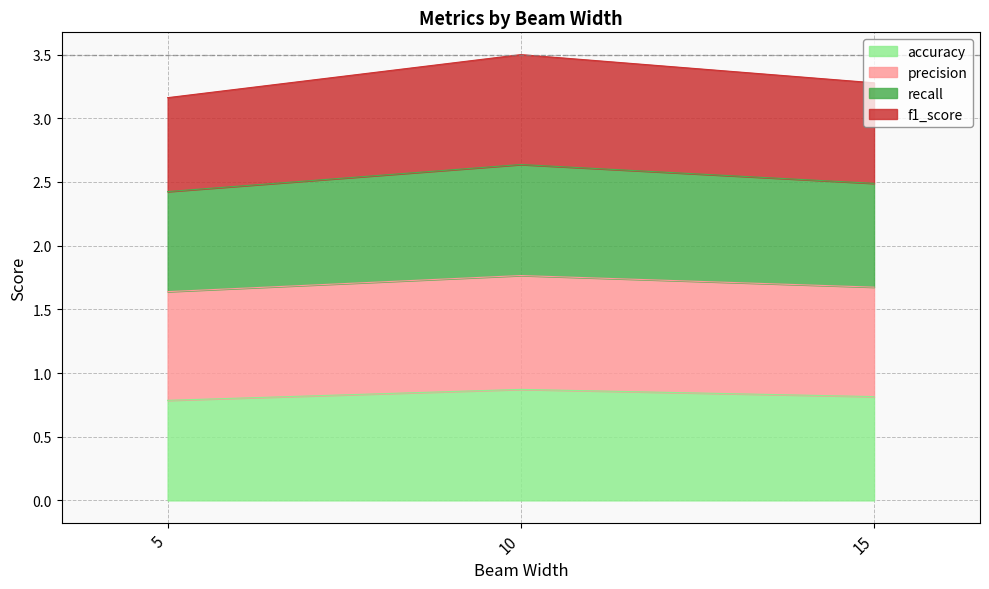

List the labels in order of recall value, largest first.

10, 15, 5